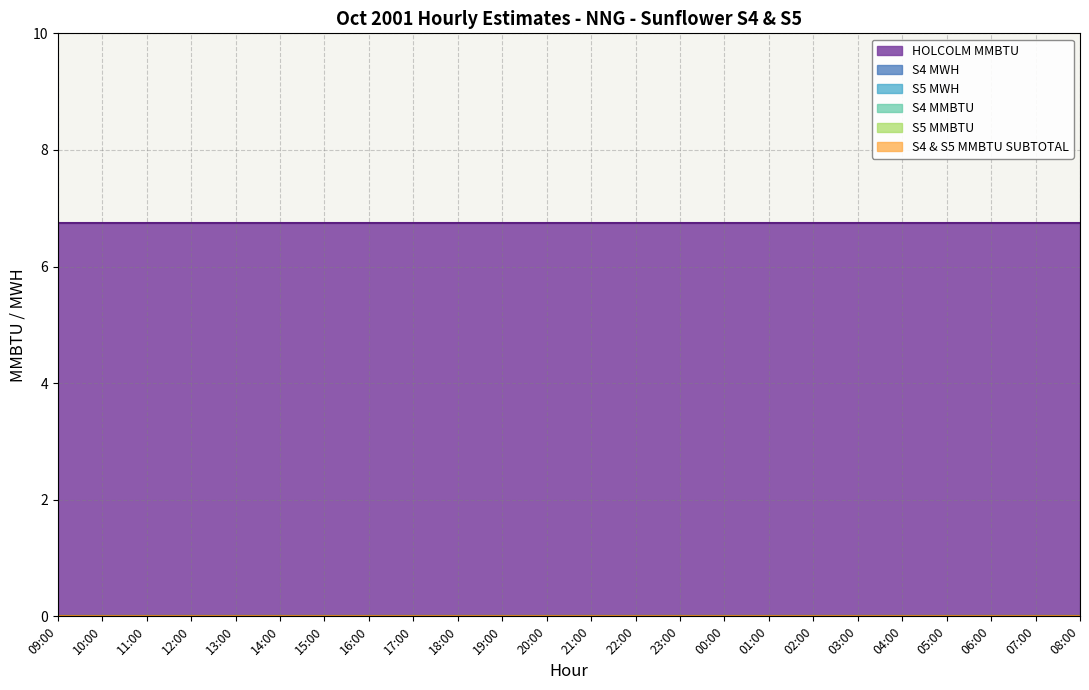

Reading left to right, what are all the values shown in this chart?

HOLCOLM MMBTU: 09:00=6.8	10:00=6.8	11:00=6.8	12:00=6.8	13:00=6.8	14:00=6.8	15:00=6.8	16:00=6.8	17:00=6.8	18:00=6.8	19:00=6.8	20:00=6.8	21:00=6.8	22:00=6.8	23:00=6.8	00:00=6.8	01:00=6.8	02:00=6.8	03:00=6.8	04:00=6.8	05:00=6.8	06:00=6.8	07:00=6.8	08:00=6.8
S4 MWH: 09:00=0.0	10:00=0.0	11:00=0.0	12:00=0.0	13:00=0.0	14:00=0.0	15:00=0.0	16:00=0.0	17:00=0.0	18:00=0.0	19:00=0.0	20:00=0.0	21:00=0.0	22:00=0.0	23:00=0.0	00:00=0.0	01:00=0.0	02:00=0.0	03:00=0.0	04:00=0.0	05:00=0.0	06:00=0.0	07:00=0.0	08:00=0.0
S5 MWH: 09:00=0.0	10:00=0.0	11:00=0.0	12:00=0.0	13:00=0.0	14:00=0.0	15:00=0.0	16:00=0.0	17:00=0.0	18:00=0.0	19:00=0.0	20:00=0.0	21:00=0.0	22:00=0.0	23:00=0.0	00:00=0.0	01:00=0.0	02:00=0.0	03:00=0.0	04:00=0.0	05:00=0.0	06:00=0.0	07:00=0.0	08:00=0.0
S4 MMBTU: 09:00=0.0	10:00=0.0	11:00=0.0	12:00=0.0	13:00=0.0	14:00=0.0	15:00=0.0	16:00=0.0	17:00=0.0	18:00=0.0	19:00=0.0	20:00=0.0	21:00=0.0	22:00=0.0	23:00=0.0	00:00=0.0	01:00=0.0	02:00=0.0	03:00=0.0	04:00=0.0	05:00=0.0	06:00=0.0	07:00=0.0	08:00=0.0
S5 MMBTU: 09:00=0.0	10:00=0.0	11:00=0.0	12:00=0.0	13:00=0.0	14:00=0.0	15:00=0.0	16:00=0.0	17:00=0.0	18:00=0.0	19:00=0.0	20:00=0.0	21:00=0.0	22:00=0.0	23:00=0.0	00:00=0.0	01:00=0.0	02:00=0.0	03:00=0.0	04:00=0.0	05:00=0.0	06:00=0.0	07:00=0.0	08:00=0.0
S4 & S5 MMBTU SUBTOTAL: 09:00=0.0	10:00=0.0	11:00=0.0	12:00=0.0	13:00=0.0	14:00=0.0	15:00=0.0	16:00=0.0	17:00=0.0	18:00=0.0	19:00=0.0	20:00=0.0	21:00=0.0	22:00=0.0	23:00=0.0	00:00=0.0	01:00=0.0	02:00=0.0	03:00=0.0	04:00=0.0	05:00=0.0	06:00=0.0	07:00=0.0	08:00=0.0